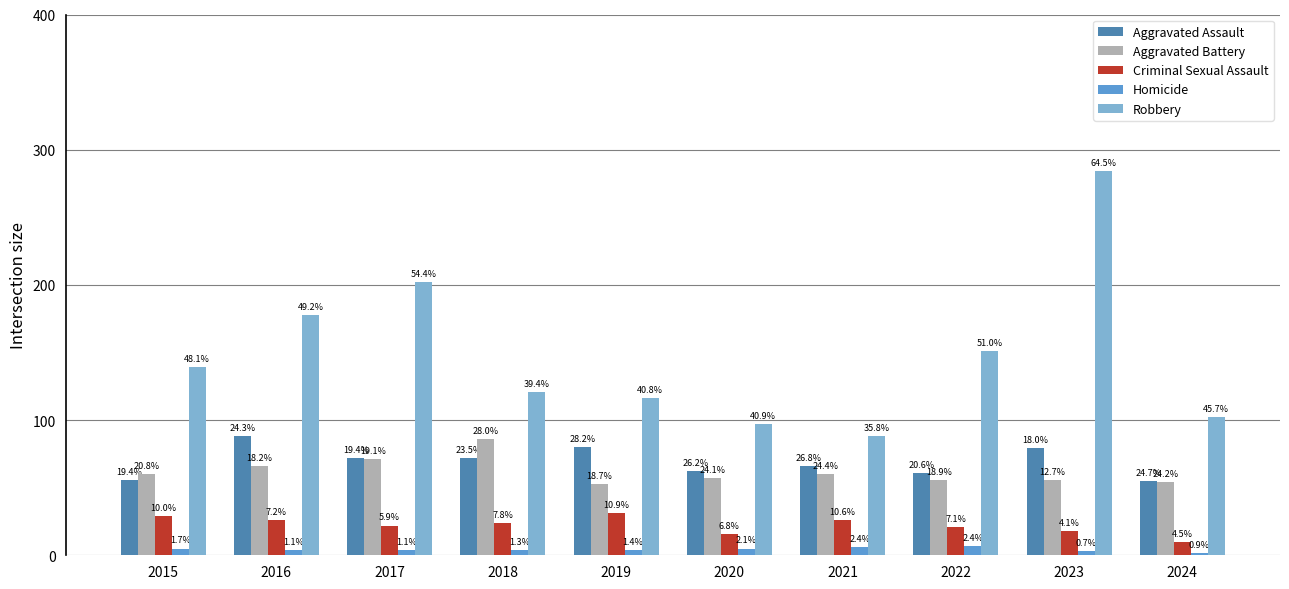

What is the minimum value for Homicide?

2